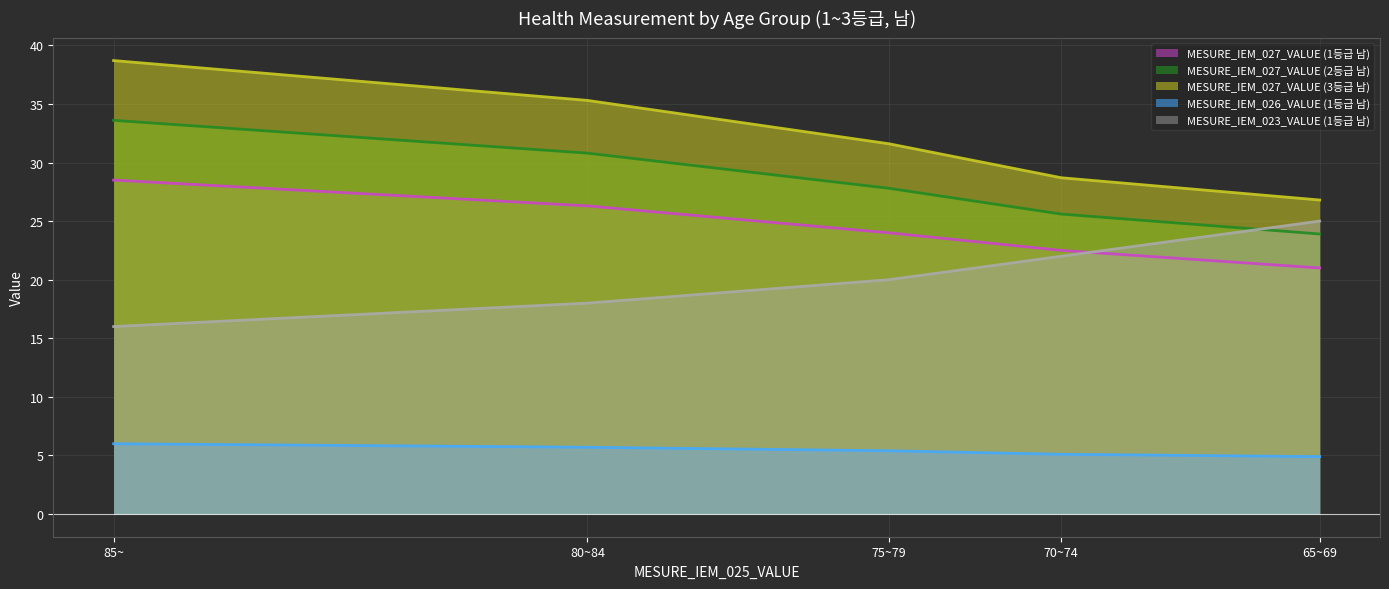

What is the total value across all series at 70~74?

103.9